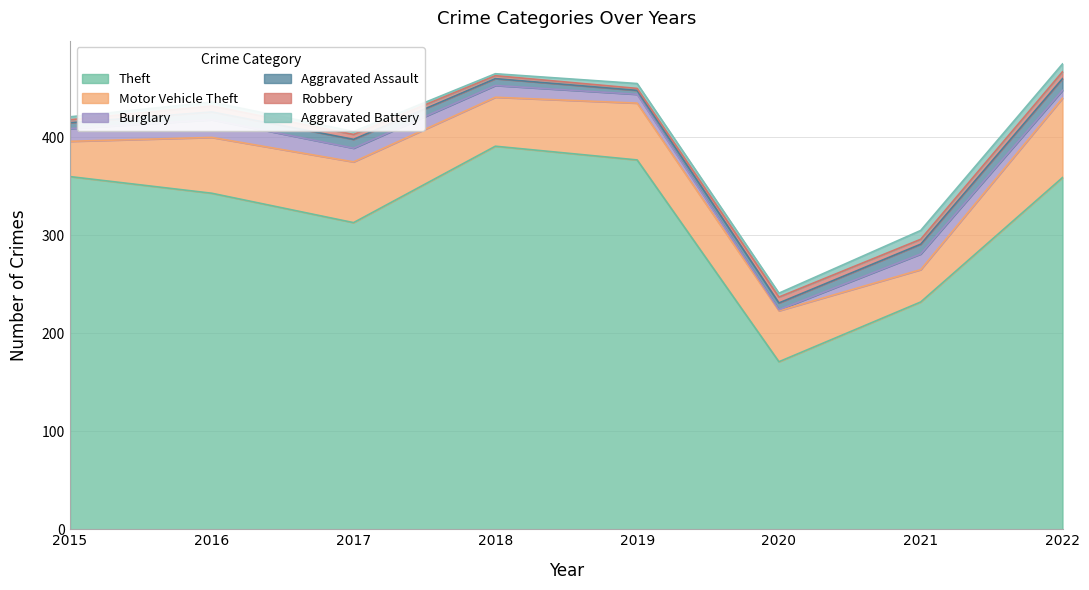

What is the lowest value of the Motor Vehicle Theft series?

33